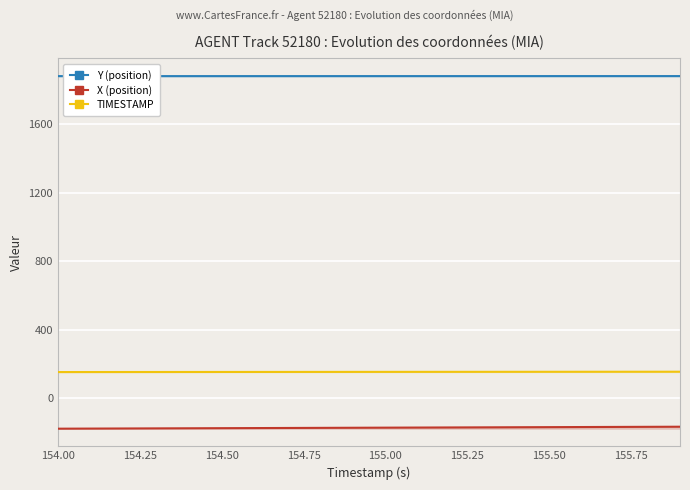

True or false: X (position) has more than 1 interior local peaks.

False